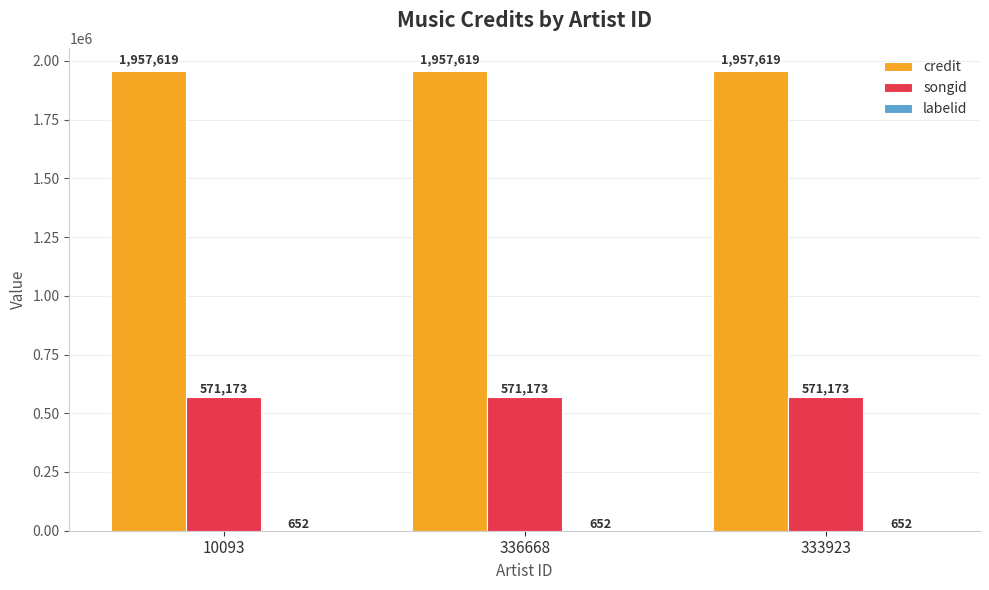

What is the approximate value of songid at 10093?

571173